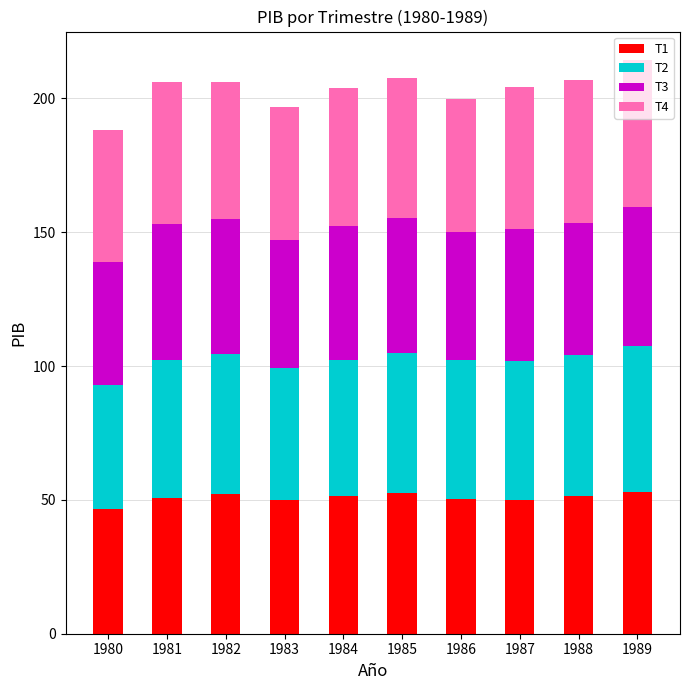

What is the total value across all series at 1986?

200.0